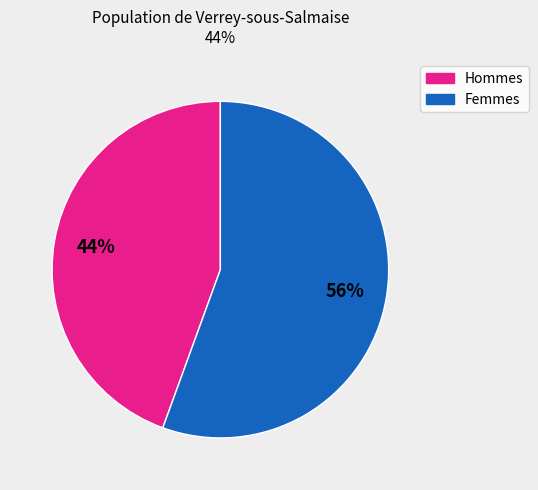

Count the number of slices in the pie.

2